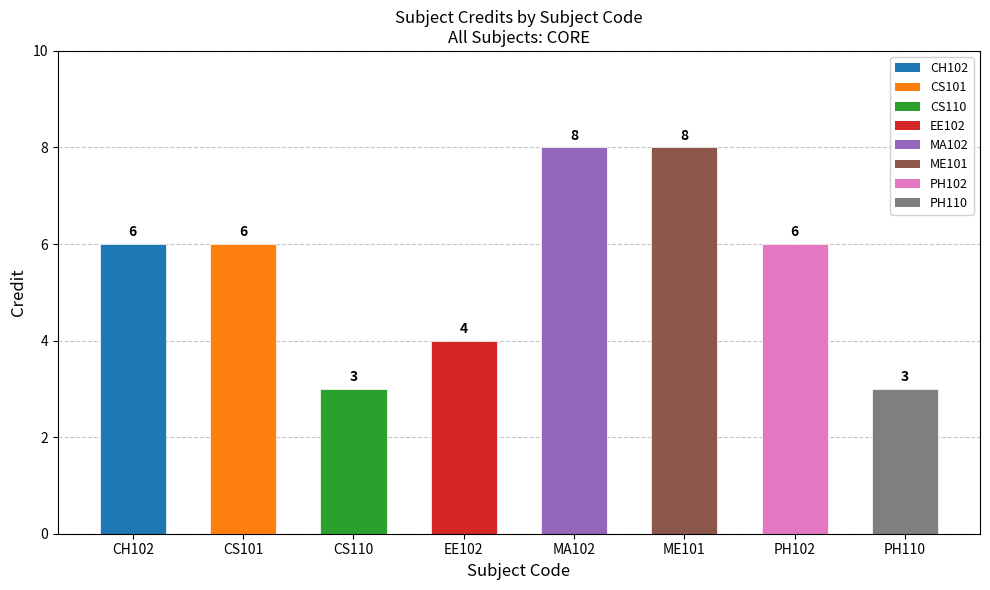

What position from the left is PH102?

7